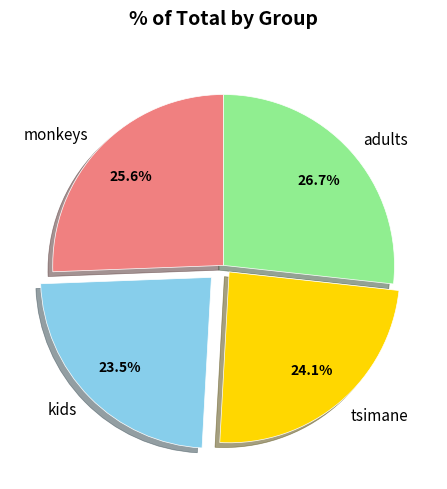

To the nearest percent, what is the combined percentage of kids and monkeys?

49%